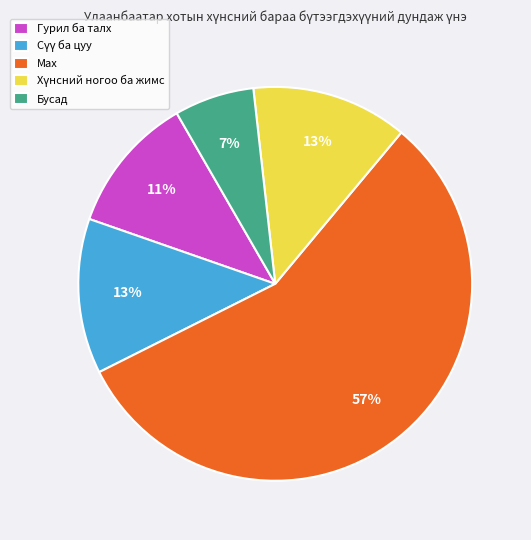

To the nearest percent, what portion does Бусад represent?

7%